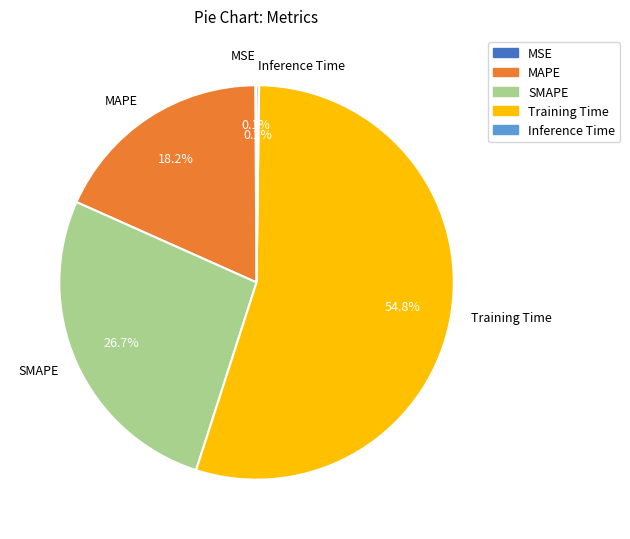

What is the largest slice in the pie chart?

Training Time